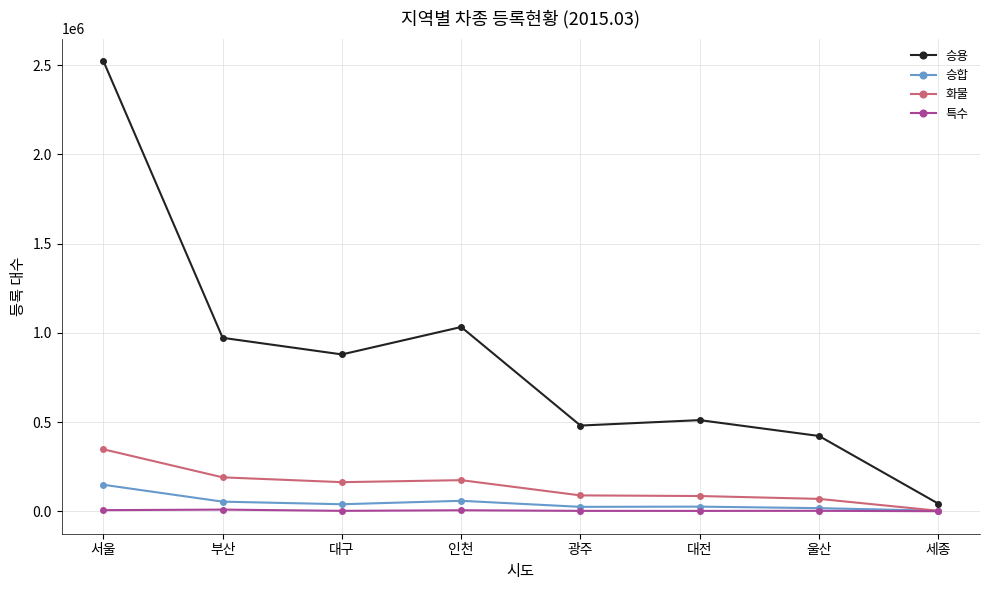

What is the difference between the maximum and minimum values in the 승용 series?

2480433